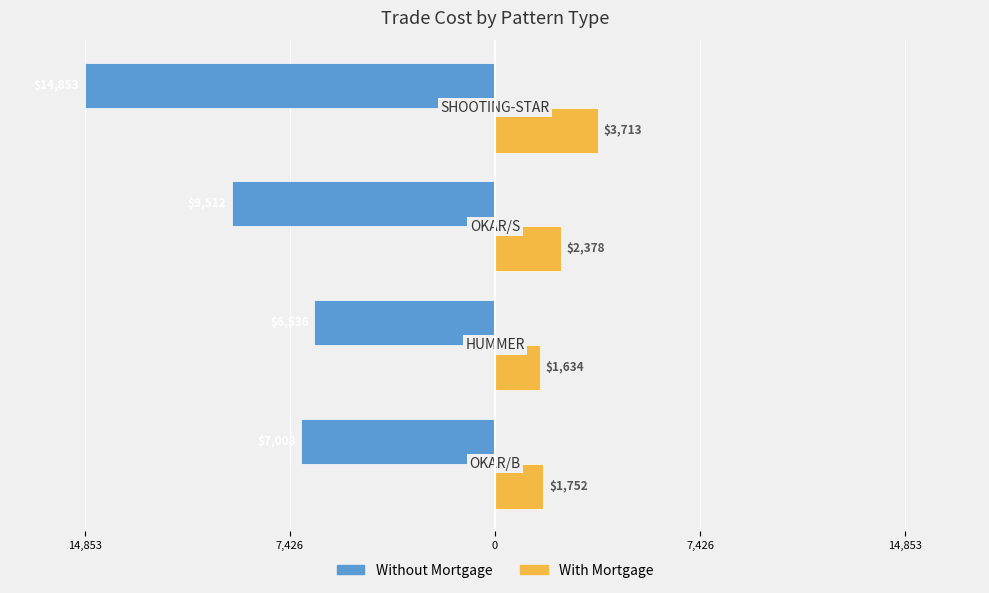

What are all the series names shown in the legend?

Without Mortgage, With Mortgage